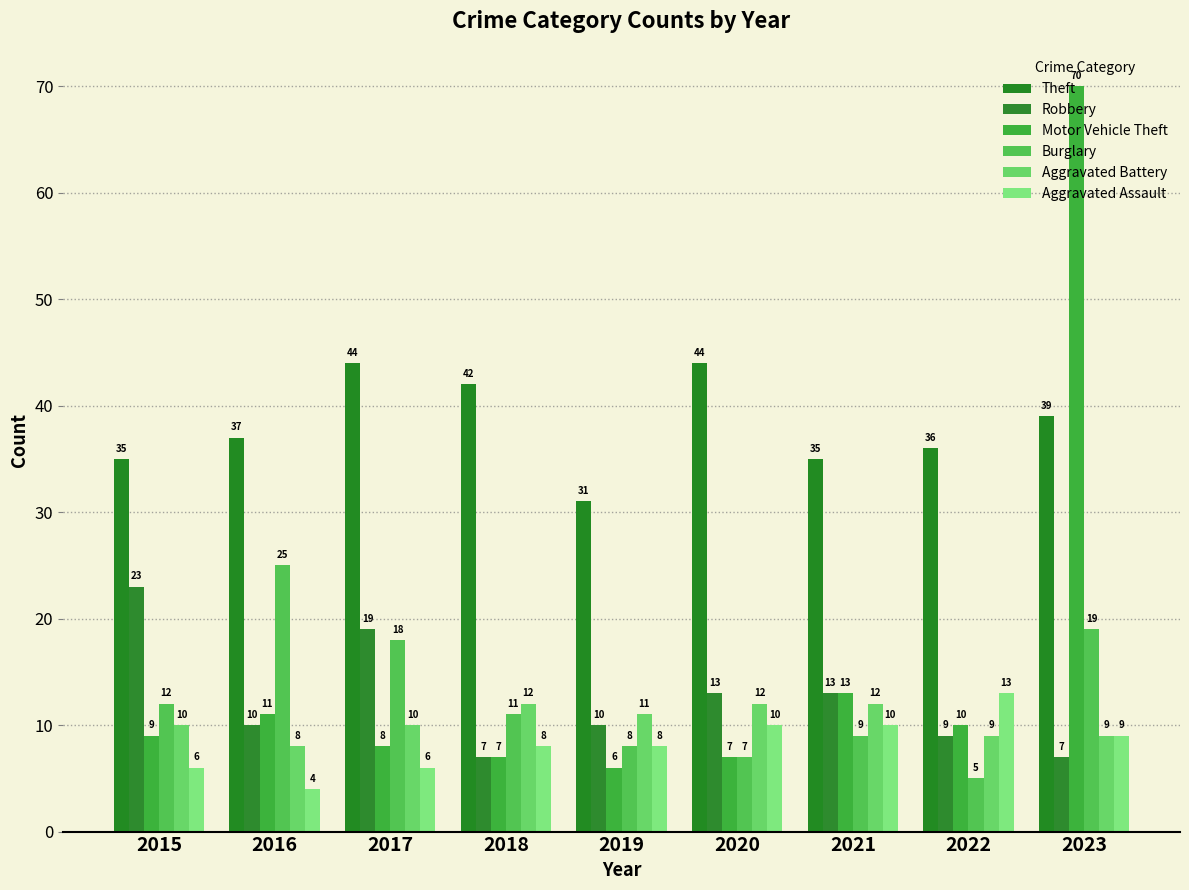

At which category does the chart reach its minimum across all series?

2016